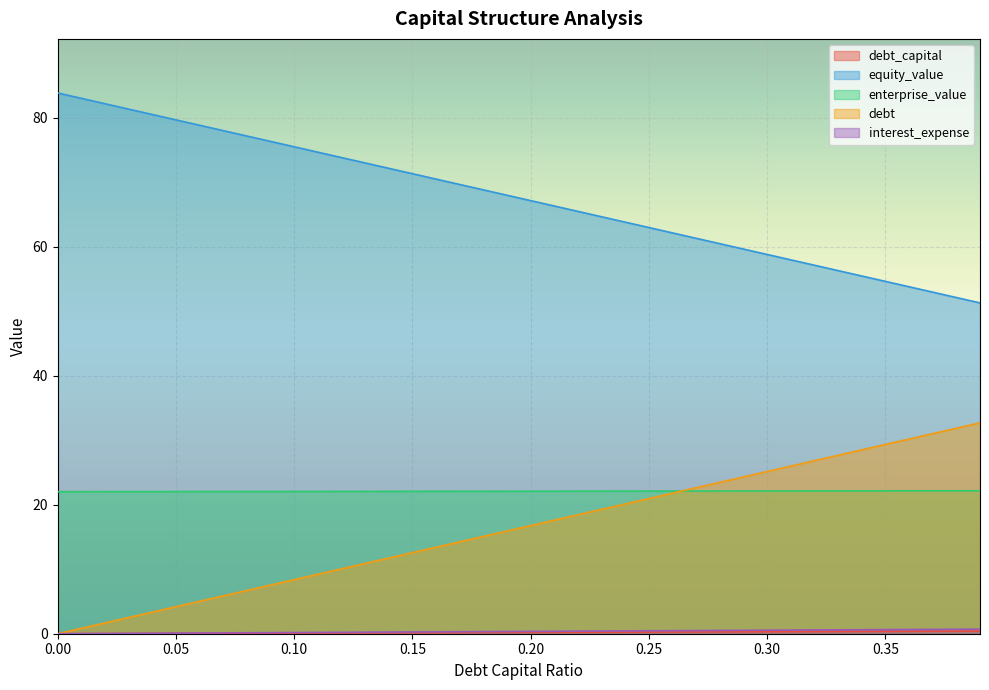

What is the total value across all series at 0.09?

106.1